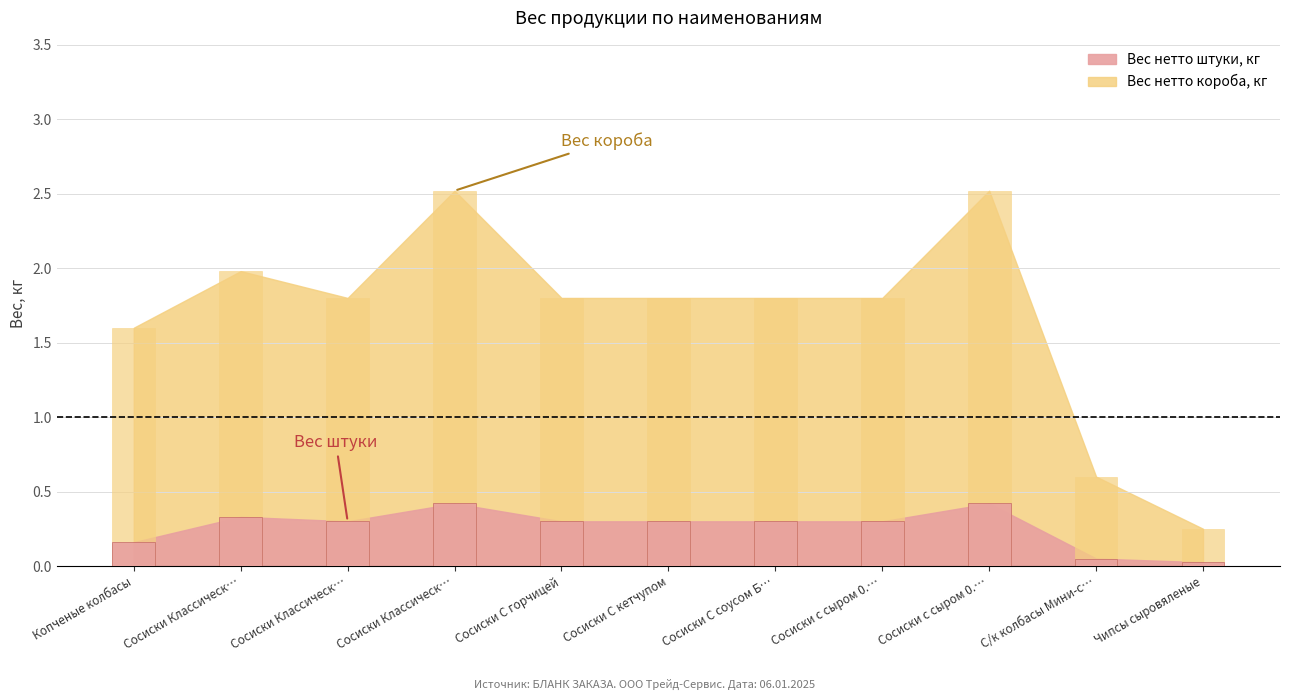

What is the difference between the Вес нетто штуки, кг values at Сосиски с сыром 0.… and Чипсы сыровяленые?

0.4